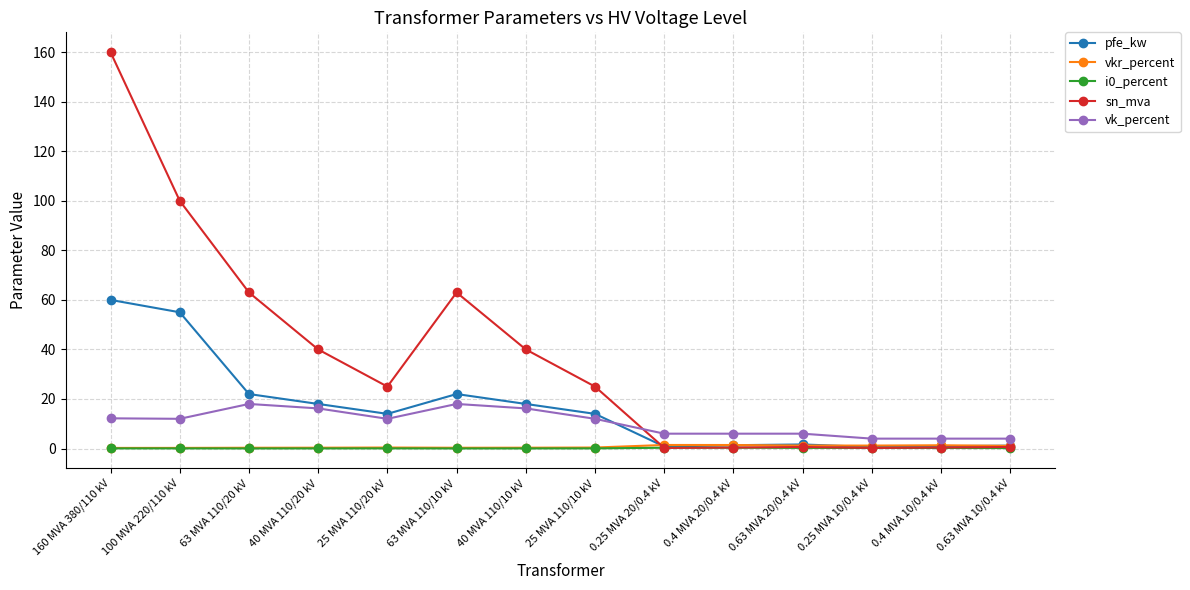

What position from the left is 25 MVA 110/20 kV?

5